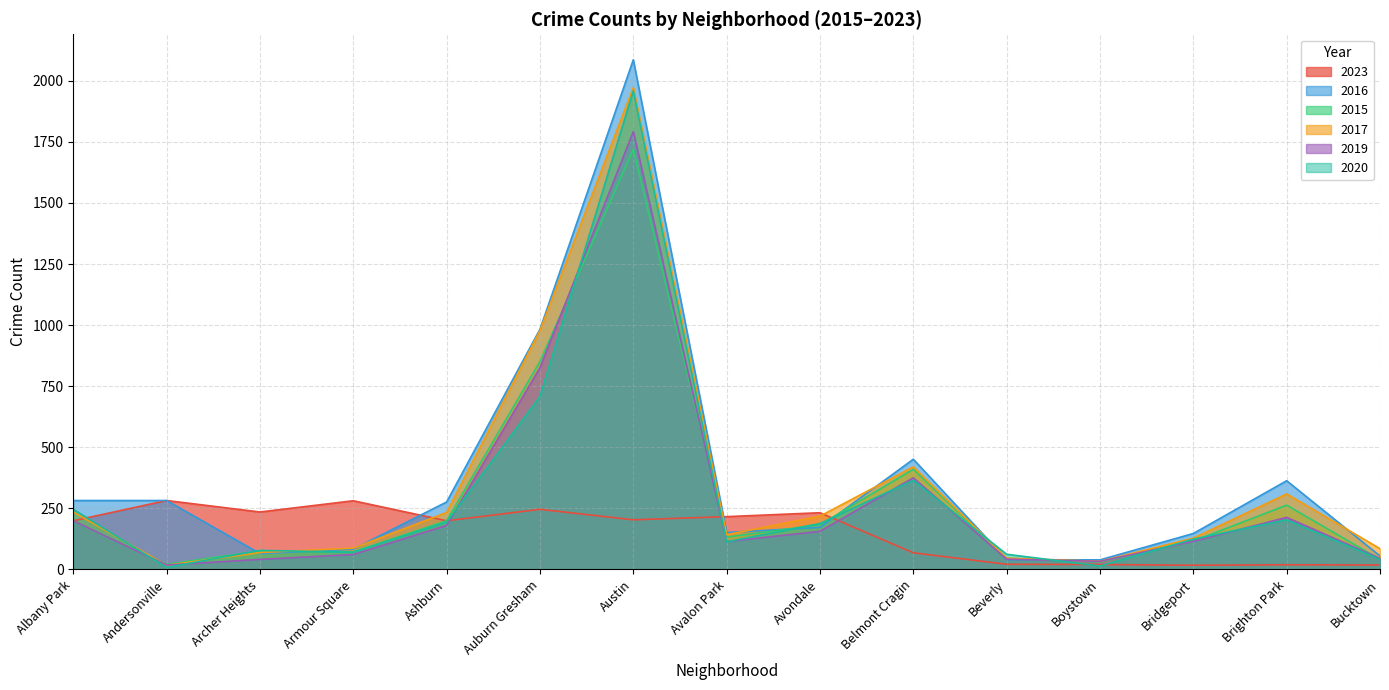

Where is the first local maximum for 2015?

Archer Heights